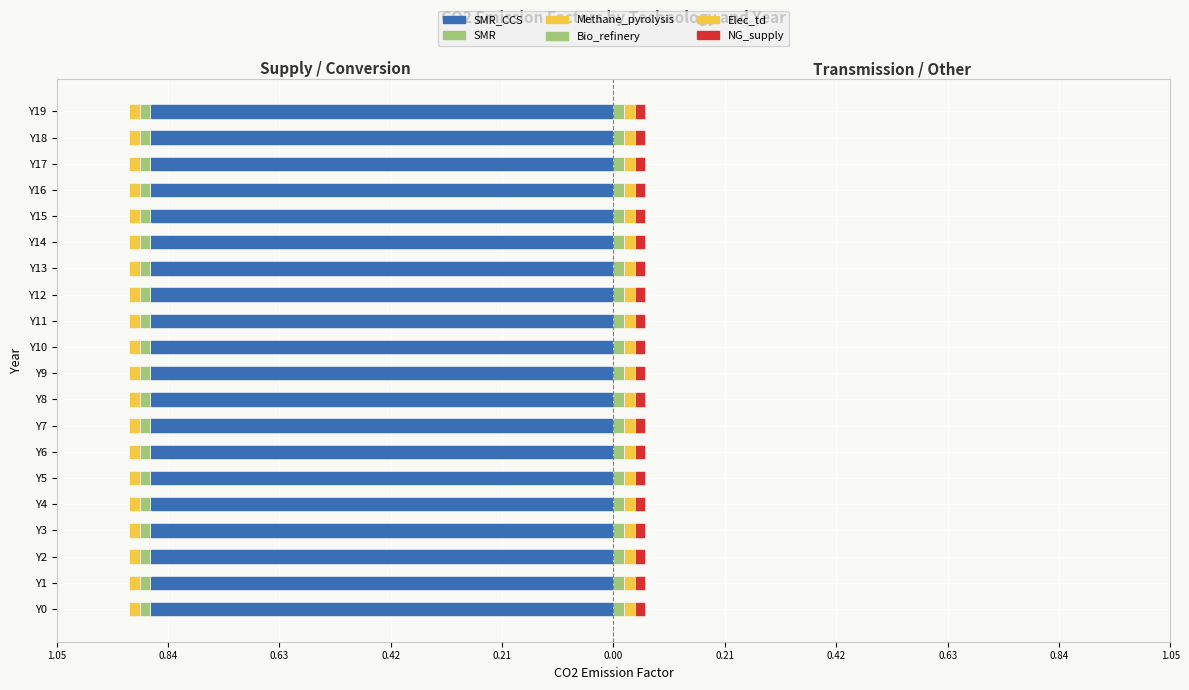

Reading left to right, list all the values displayed in this chart.

SMR_CCS: Y0=0.9	Y1=0.9	Y2=0.9	Y3=0.9	Y4=0.9	Y5=0.9	Y6=0.9	Y7=0.9	Y8=0.9	Y9=0.9	Y10=0.9	Y11=0.9	Y12=0.9	Y13=0.9	Y14=0.9	Y15=0.9	Y16=0.9	Y17=0.9	Y18=0.9	Y19=0.9
SMR: Y0=0.0	Y1=0.0	Y2=0.0	Y3=0.0	Y4=0.0	Y5=0.0	Y6=0.0	Y7=0.0	Y8=0.0	Y9=0.0	Y10=0.0	Y11=0.0	Y12=0.0	Y13=0.0	Y14=0.0	Y15=0.0	Y16=0.0	Y17=0.0	Y18=0.0	Y19=0.0
Bio_refinery: Y0=0.0	Y1=0.0	Y2=0.0	Y3=0.0	Y4=0.0	Y5=0.0	Y6=0.0	Y7=0.0	Y8=0.0	Y9=0.0	Y10=0.0	Y11=0.0	Y12=0.0	Y13=0.0	Y14=0.0	Y15=0.0	Y16=0.0	Y17=0.0	Y18=0.0	Y19=0.0
Elec_transmission_distribution: Y0=0.0	Y1=0.0	Y2=0.0	Y3=0.0	Y4=0.0	Y5=0.0	Y6=0.0	Y7=0.0	Y8=0.0	Y9=0.0	Y10=0.0	Y11=0.0	Y12=0.0	Y13=0.0	Y14=0.0	Y15=0.0	Y16=0.0	Y17=0.0	Y18=0.0	Y19=0.0
Methane_pyrolysis: Y0=0.0	Y1=0.0	Y2=0.0	Y3=0.0	Y4=0.0	Y5=0.0	Y6=0.0	Y7=0.0	Y8=0.0	Y9=0.0	Y10=0.0	Y11=0.0	Y12=0.0	Y13=0.0	Y14=0.0	Y15=0.0	Y16=0.0	Y17=0.0	Y18=0.0	Y19=0.0
NG_supply: Y0=0.0	Y1=0.0	Y2=0.0	Y3=0.0	Y4=0.0	Y5=0.0	Y6=0.0	Y7=0.0	Y8=0.0	Y9=0.0	Y10=0.0	Y11=0.0	Y12=0.0	Y13=0.0	Y14=0.0	Y15=0.0	Y16=0.0	Y17=0.0	Y18=0.0	Y19=0.0